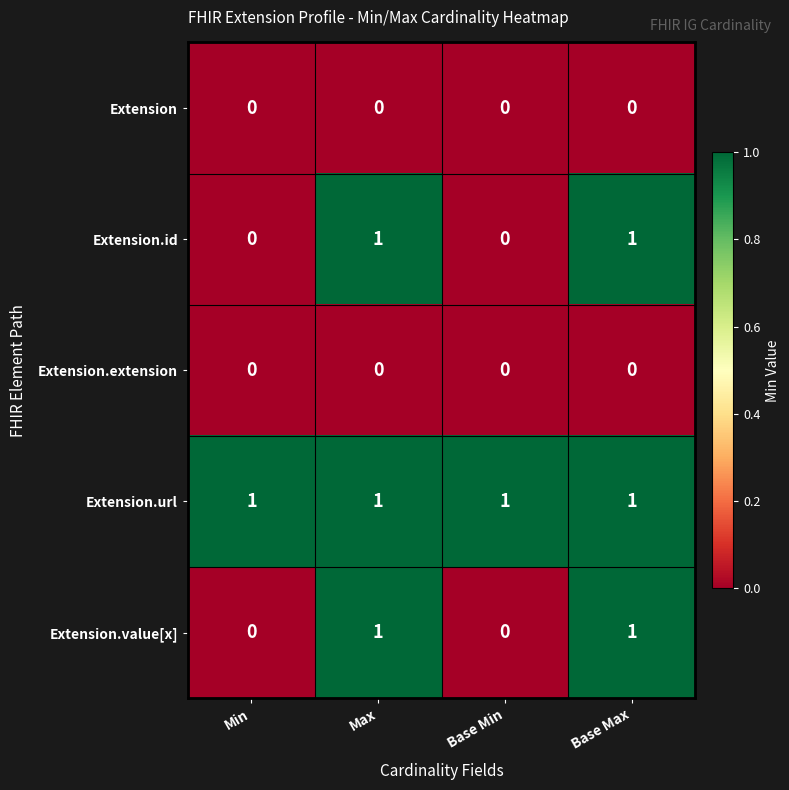

The Extension.value[x] series shows 0 at Base Max. True or false?

False